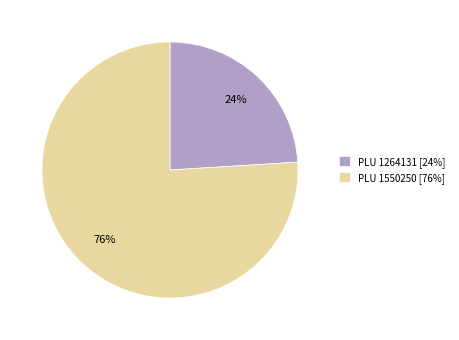

Rank the categories by value from lowest to highest.

PLU 1264131 [24%], PLU 1550250 [76%]